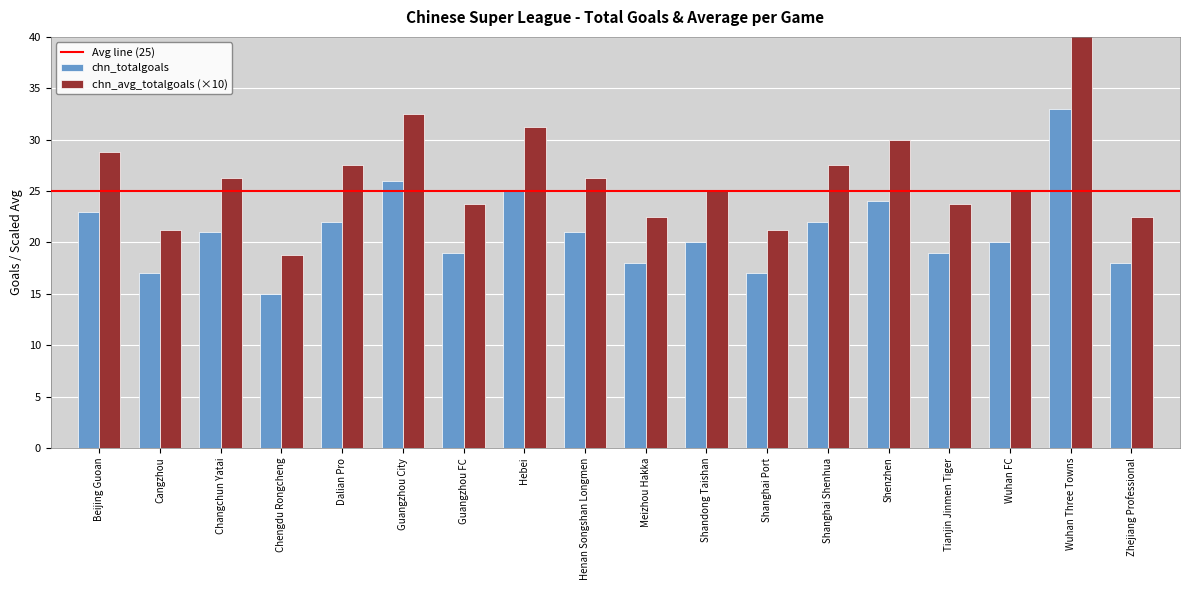

At which category is the sum across all series the highest?

Wuhan Three Towns